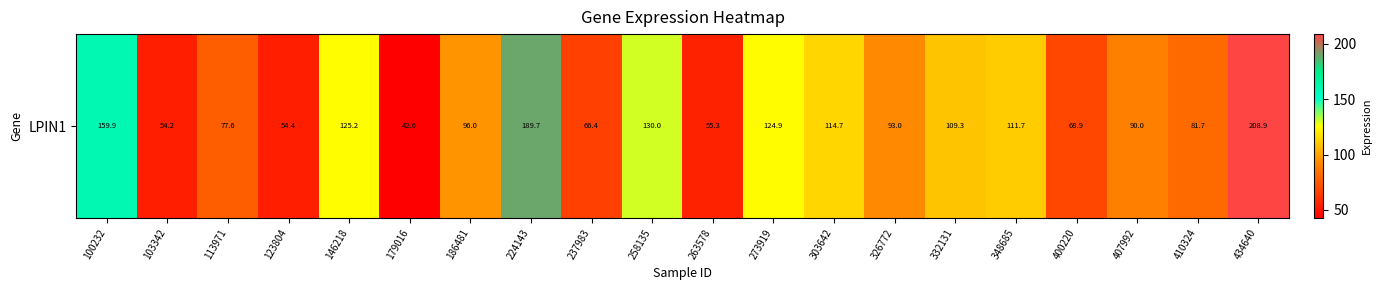

How many series are shown in this chart?

1